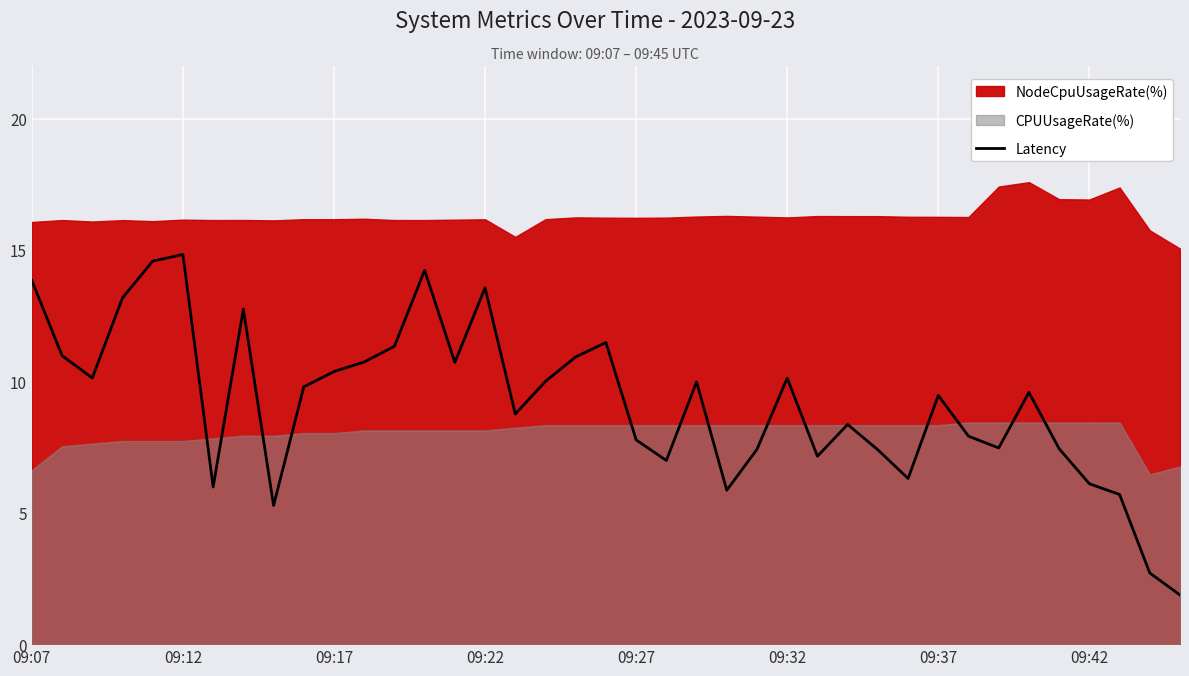

The value of Latency at 09:17 is 6.7. True or false?

False